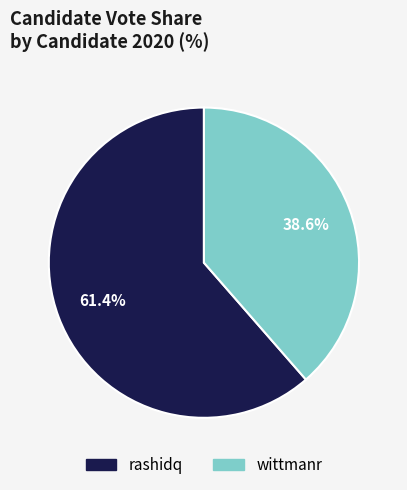

To the nearest percent, what is the difference between the largest and smallest slice percentages?

23%